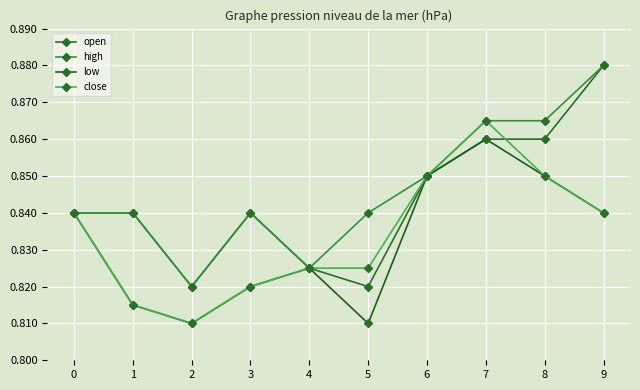

Rank the series by their maximum value, from lowest to highest.

low, close, open, high